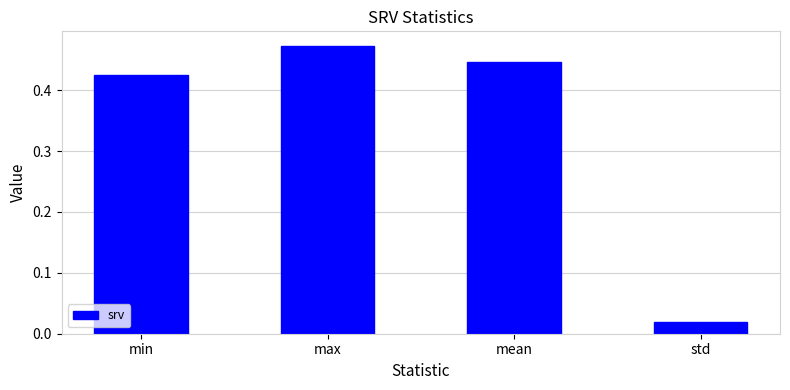

At which label is the value closest to 0?

std